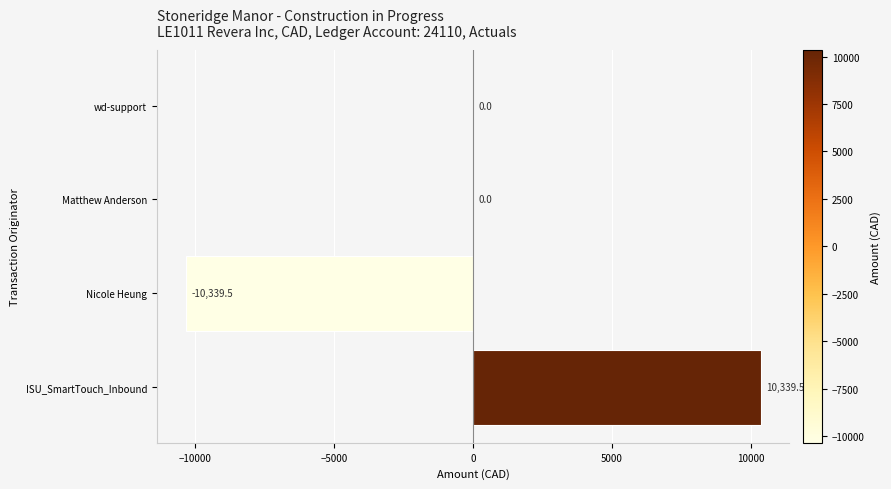

What value does the data have at ISU_SmartTouch_Inbound?

10339.5